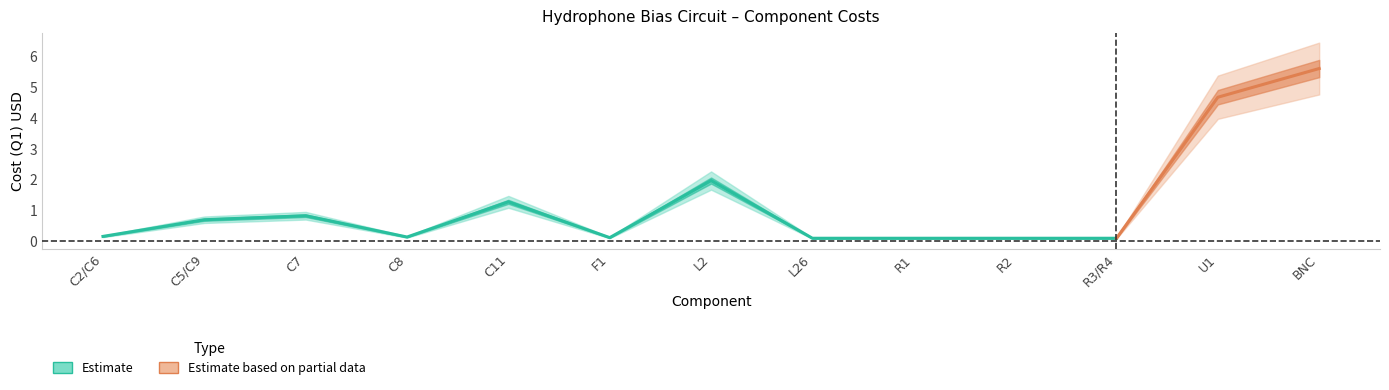

What is the change in value from C8 to C11?

+1.1